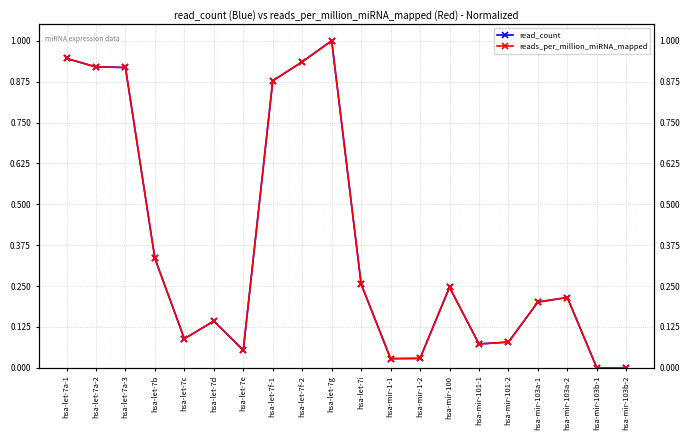

What is the difference between the maximum and second lowest values in the reads_per_million_miRNA_mapped series?

1.0